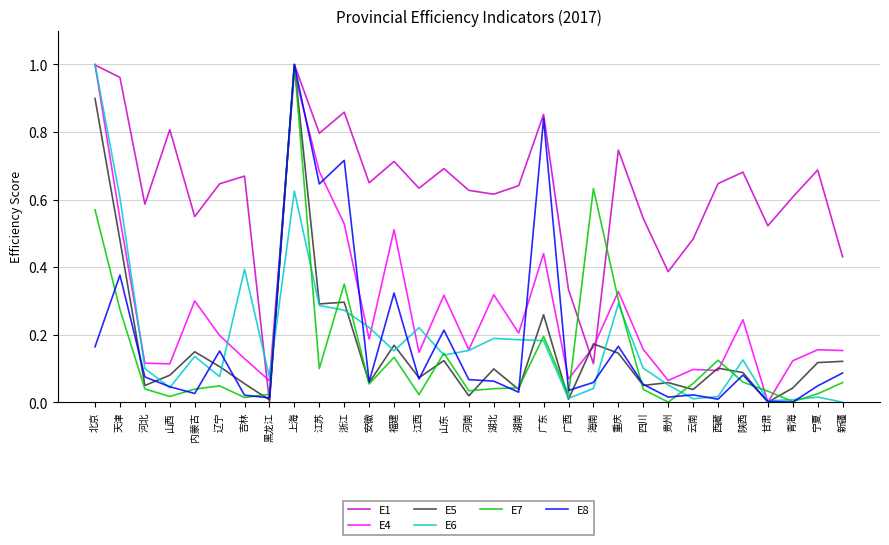

At which label does E5 reach its peak?

上海